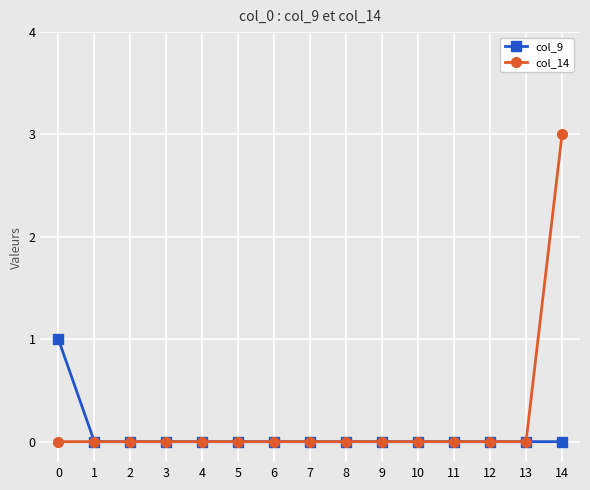

Reading left to right, list all the values displayed in this chart.

col_9: 1	0	0	0	0	0	0	0	0	0	0	0	0	0	0
col_14: 0	0	0	0	0	0	0	0	0	0	0	0	0	0	3